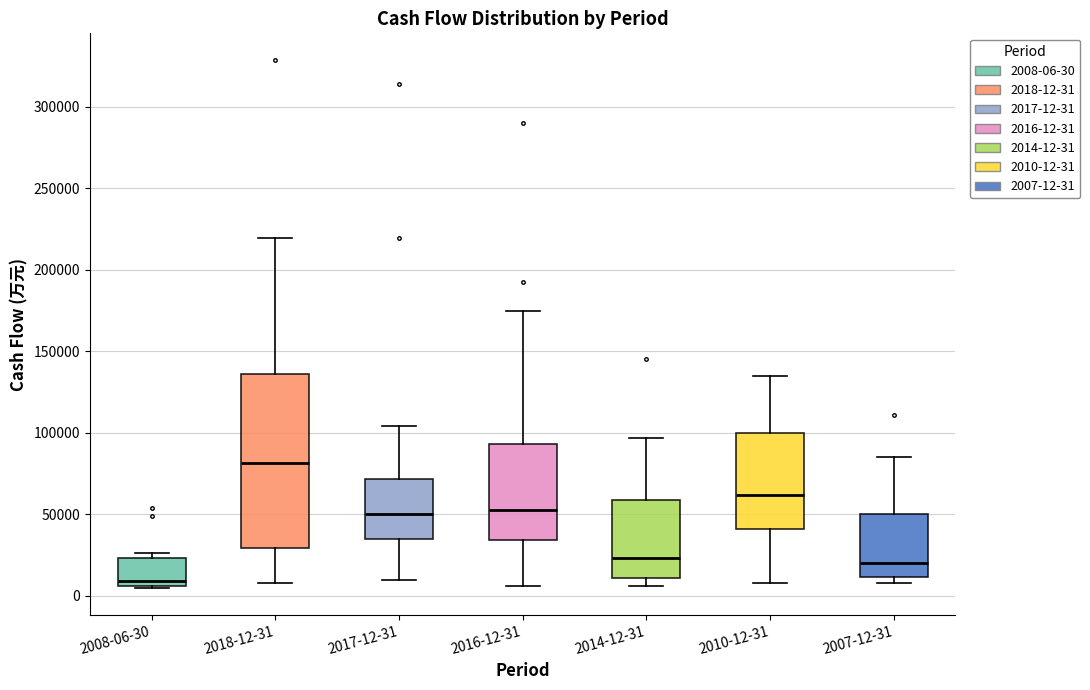

Which box's median line is the lowest?

2008-06-30